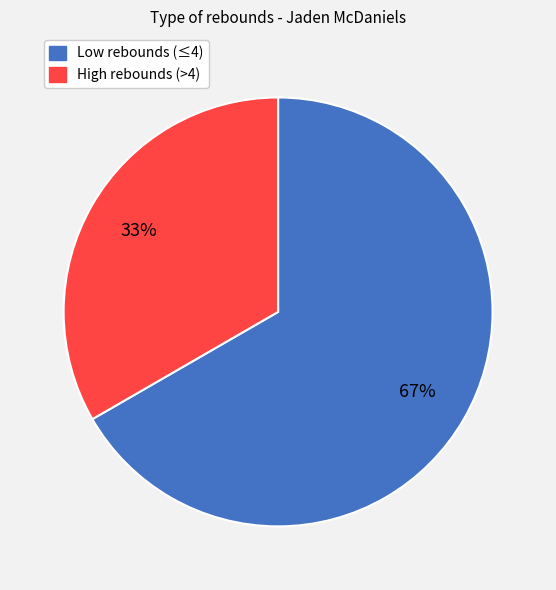

Is there any slice that represents more than half of the pie?

Yes